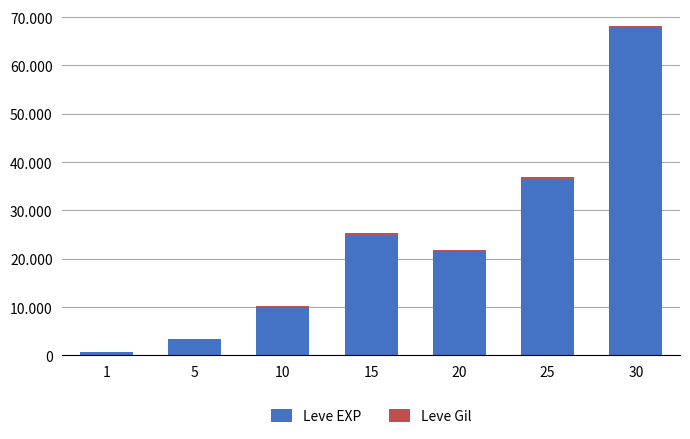

Which has a higher value, 5 or 10?

10